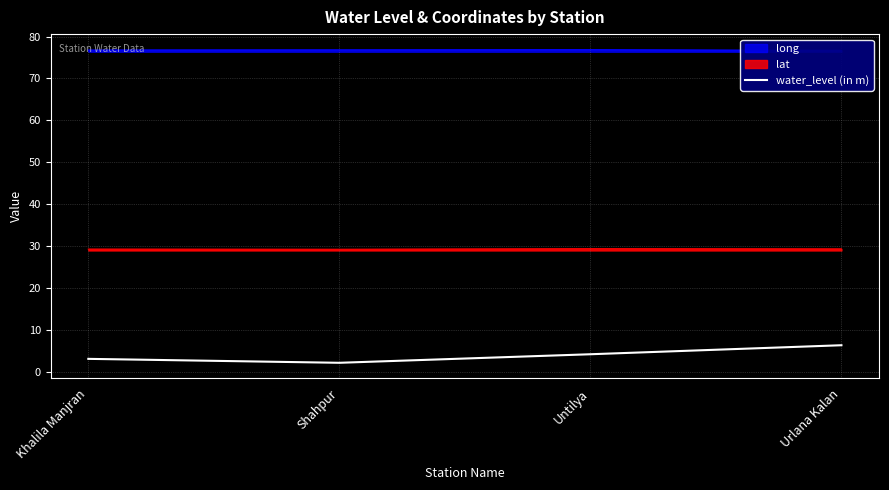

Is the value of water_level (in m) at Khalila Manjran greater than the value of lat at Untilya?

No